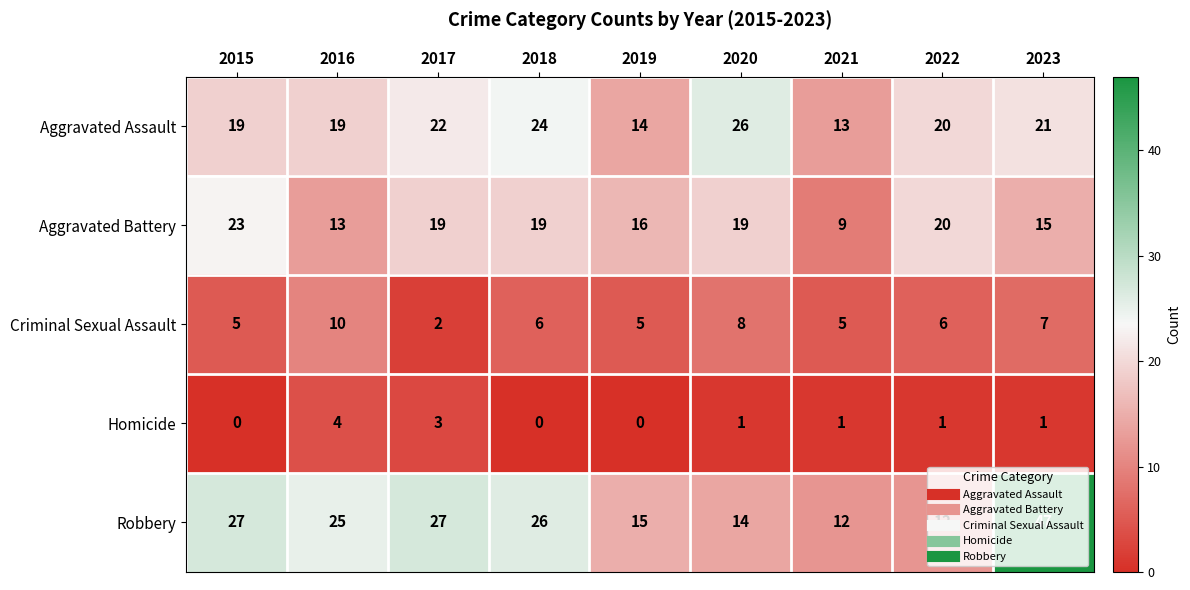

Which series has the widest spread of values?

Robbery